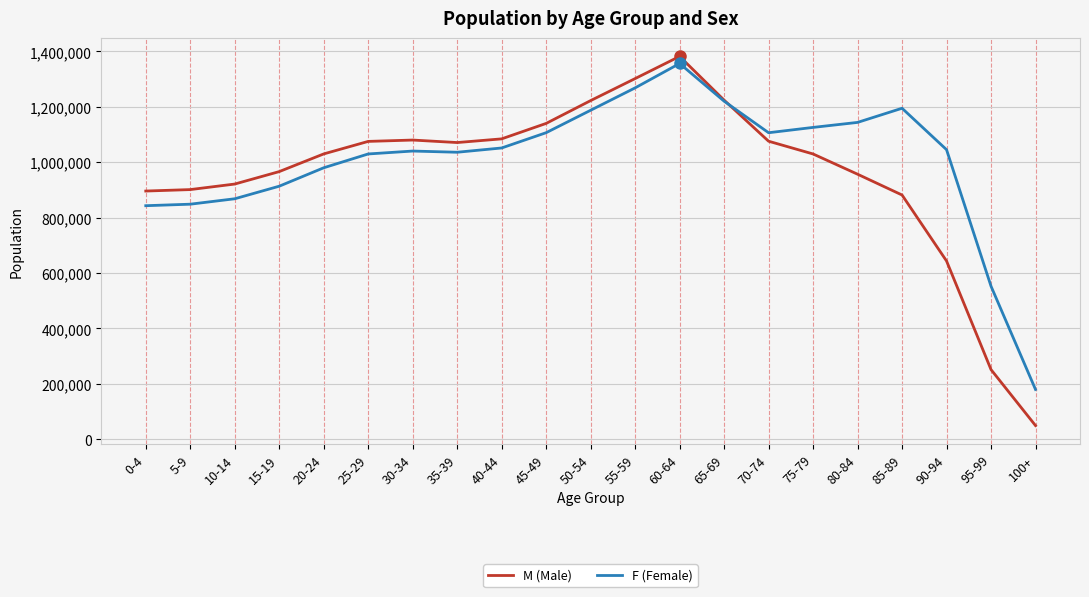

Is it true that F (Female) equals 54762 at 100+?

False